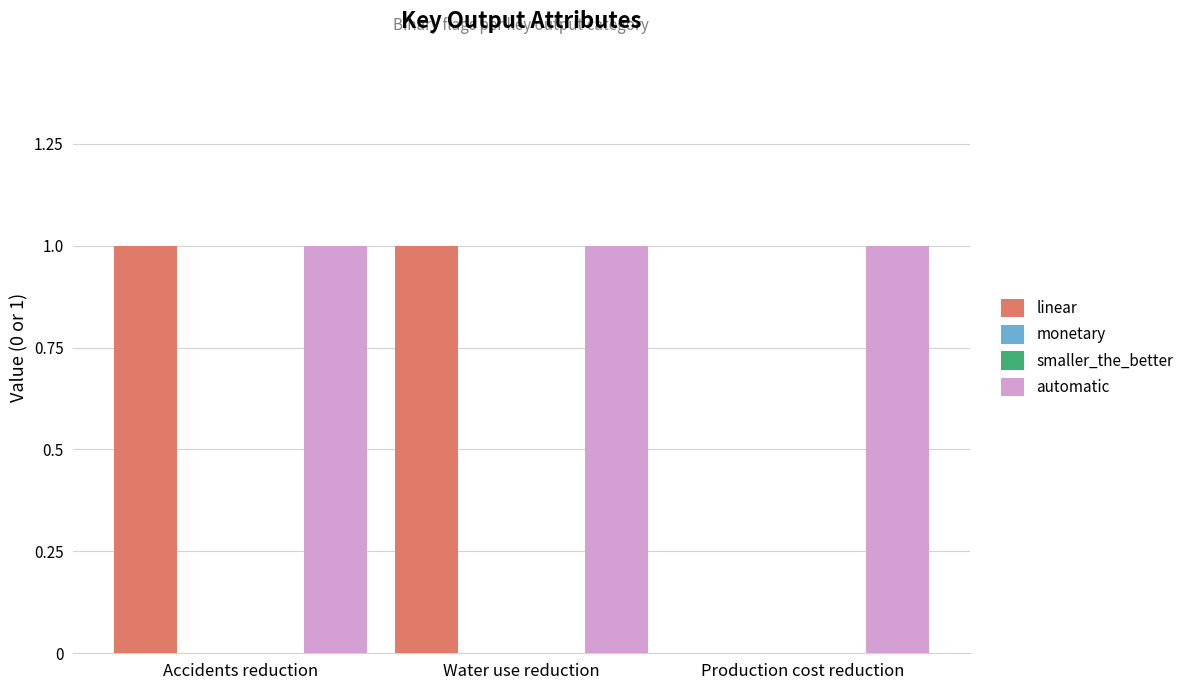

What is the spread (max minus min) of values at Production cost reduction?

1